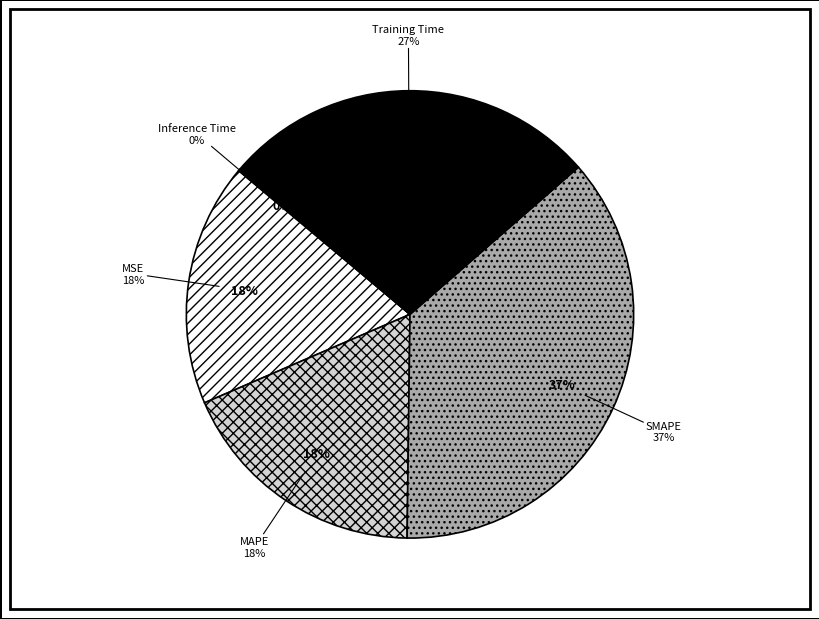

Which slice is the smallest?

Inference Time